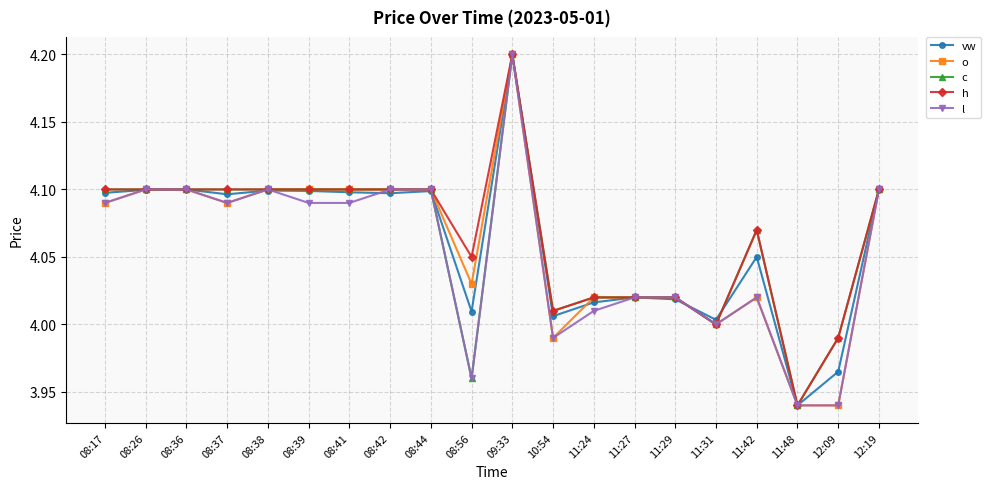

At which category does l reach its first local valley?

08:37